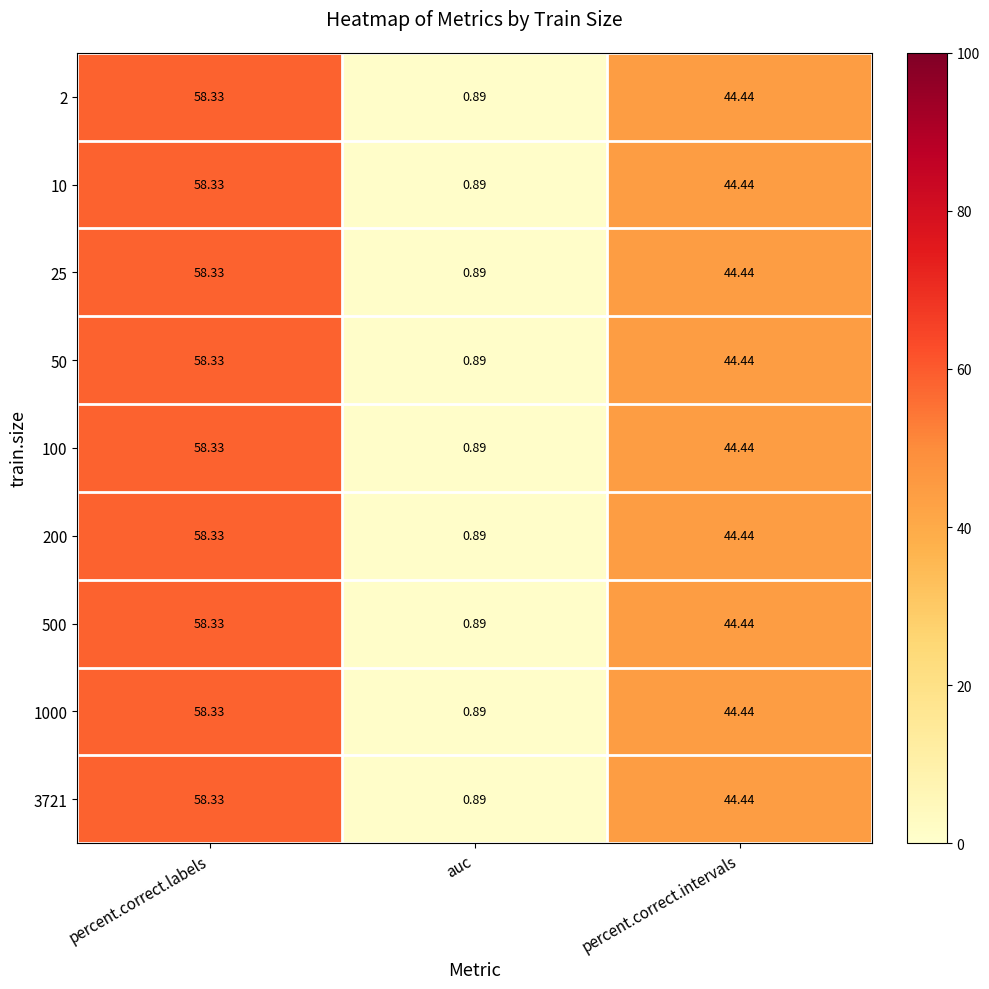

Rank the categories by 2 value from lowest to highest.

auc, percent.correct.intervals, percent.correct.labels